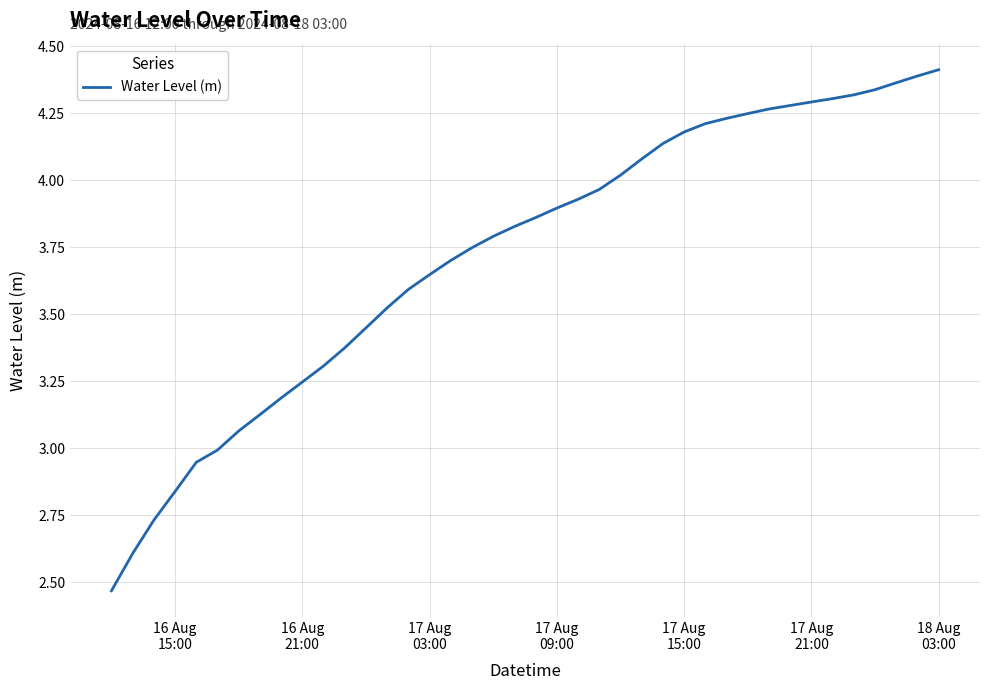

How many lines are shown in the chart?

1